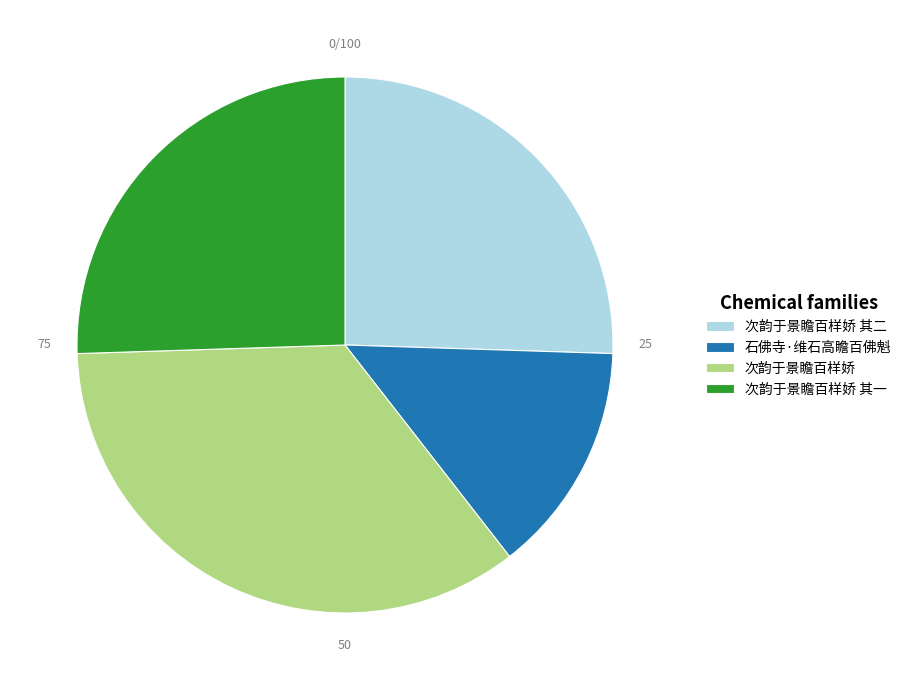

How many slices are in this pie chart?

4